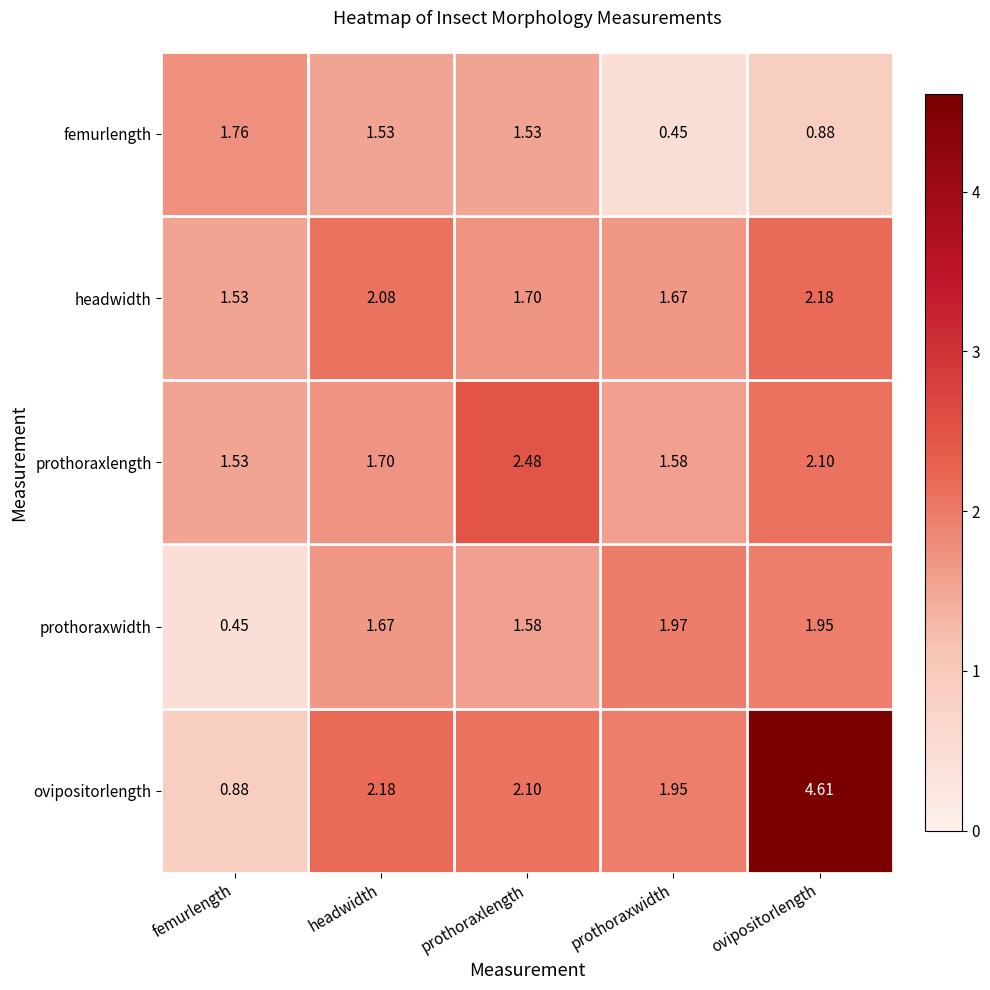

At which label is prothoraxlength closest to 2?

ovipositorlength